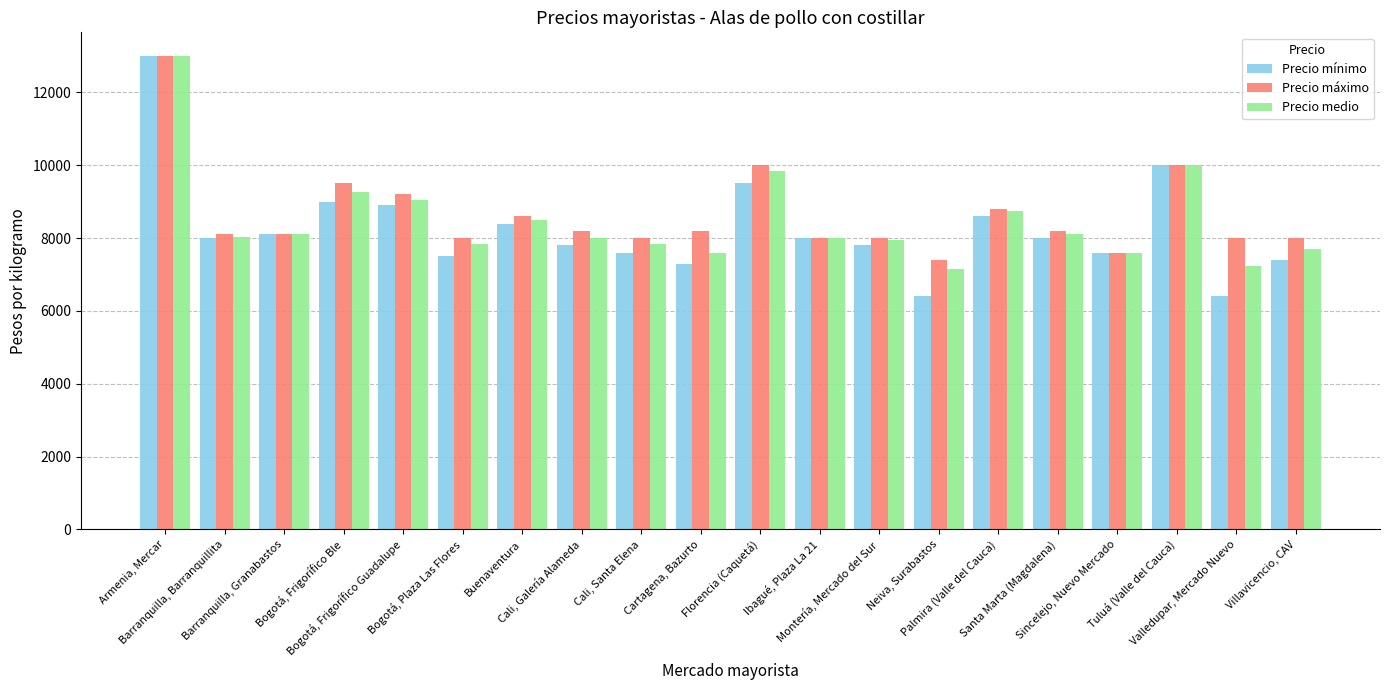

Between Bogotá, Plaza Las Flores and Santa Marta (Magdalena), which series saw the biggest shift?

Precio mínimo